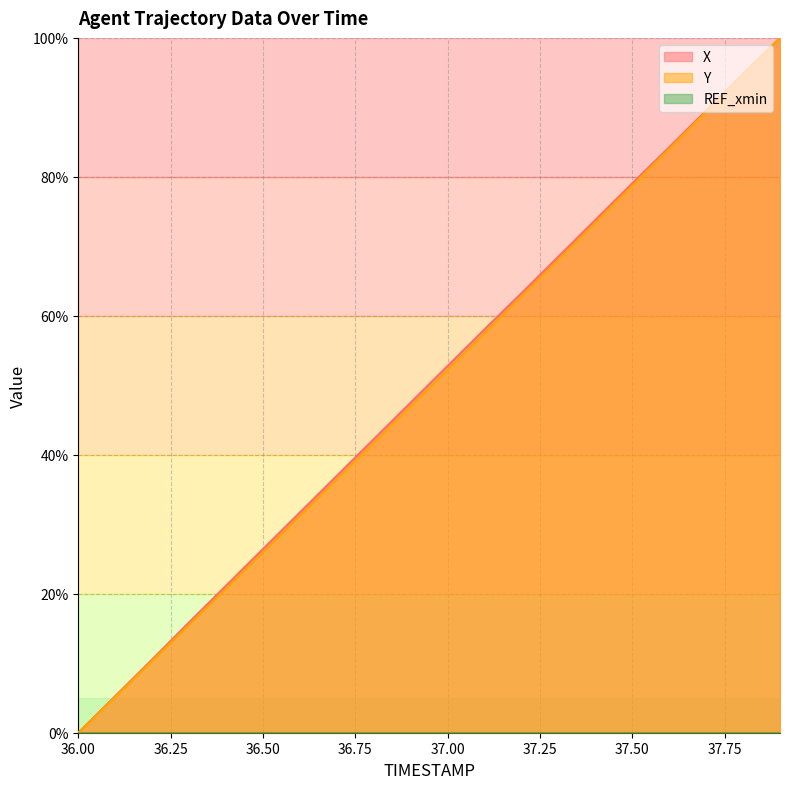

Which category has the lowest value in the Y series?

36.00